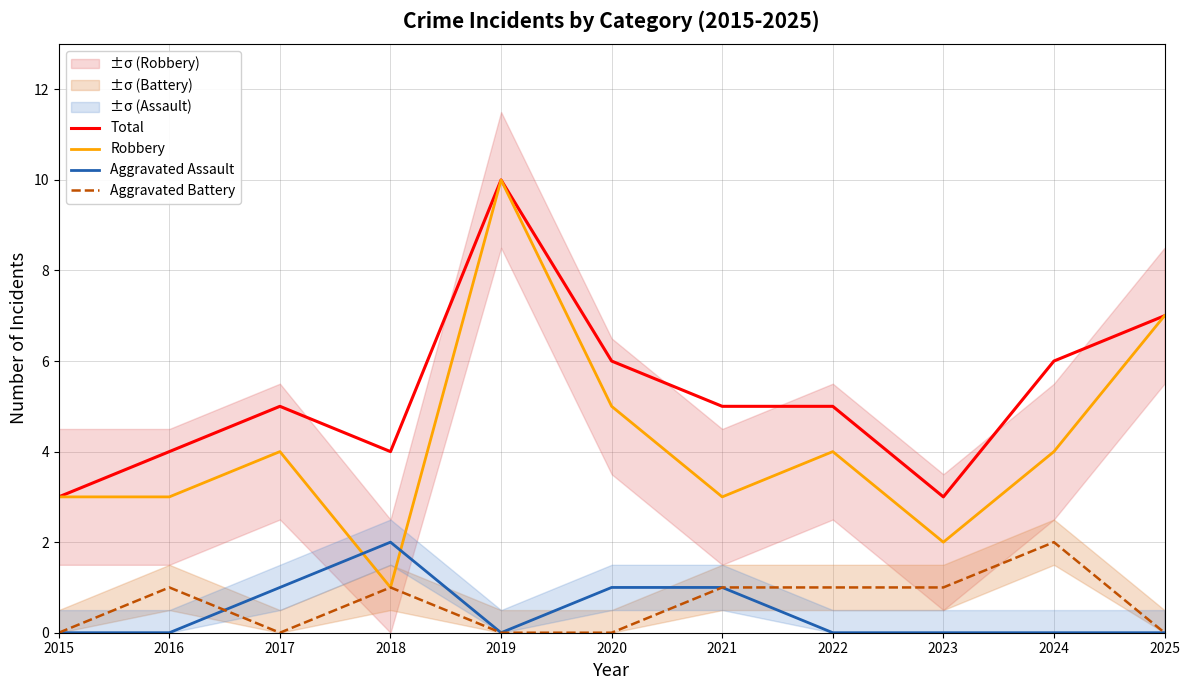

Which category has the lowest value across all series?

2015